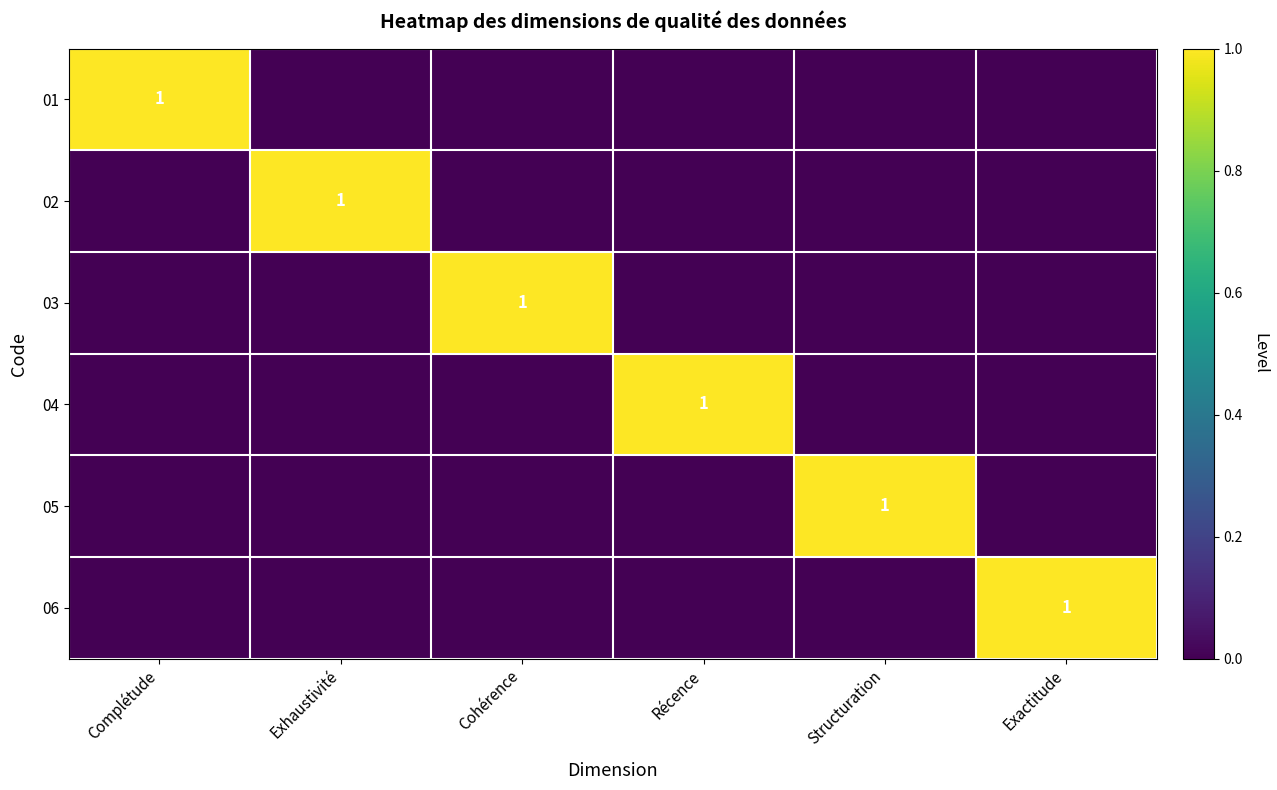

Is it true that 06 equals 1 at Exactitude?

True